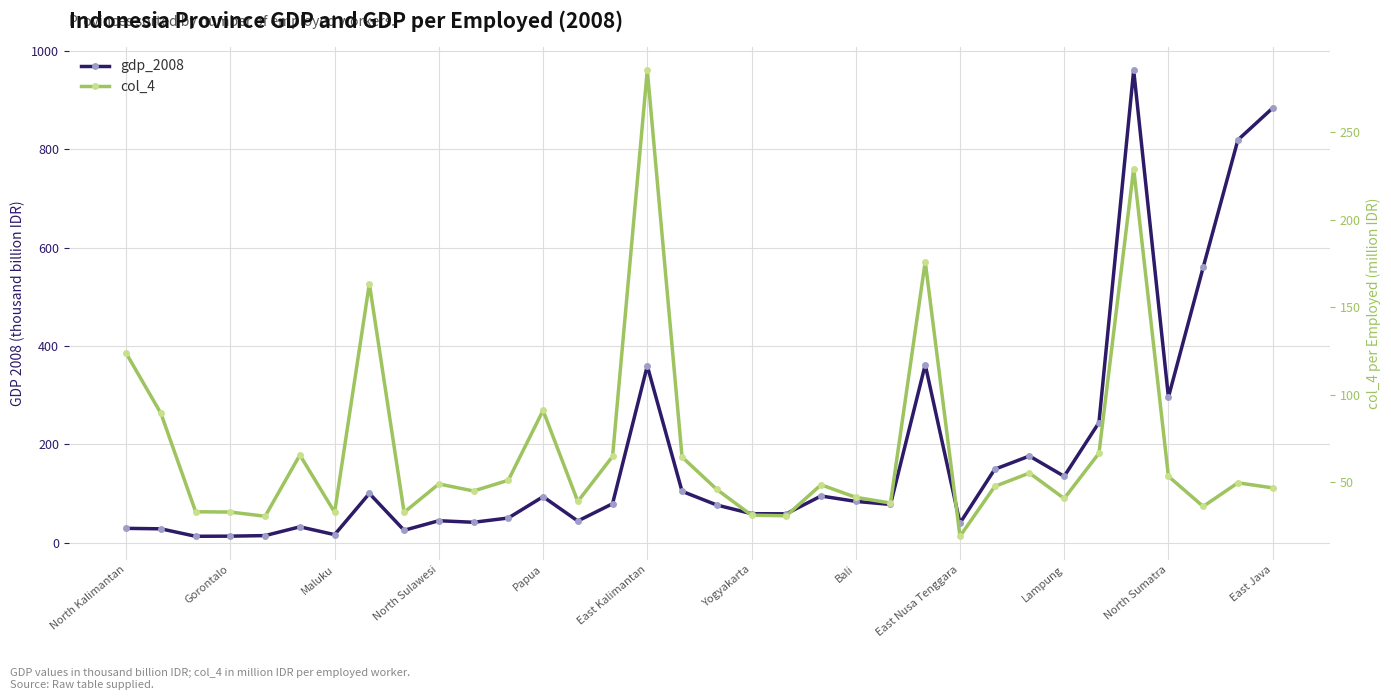

What is the greatest value displayed?

961.3